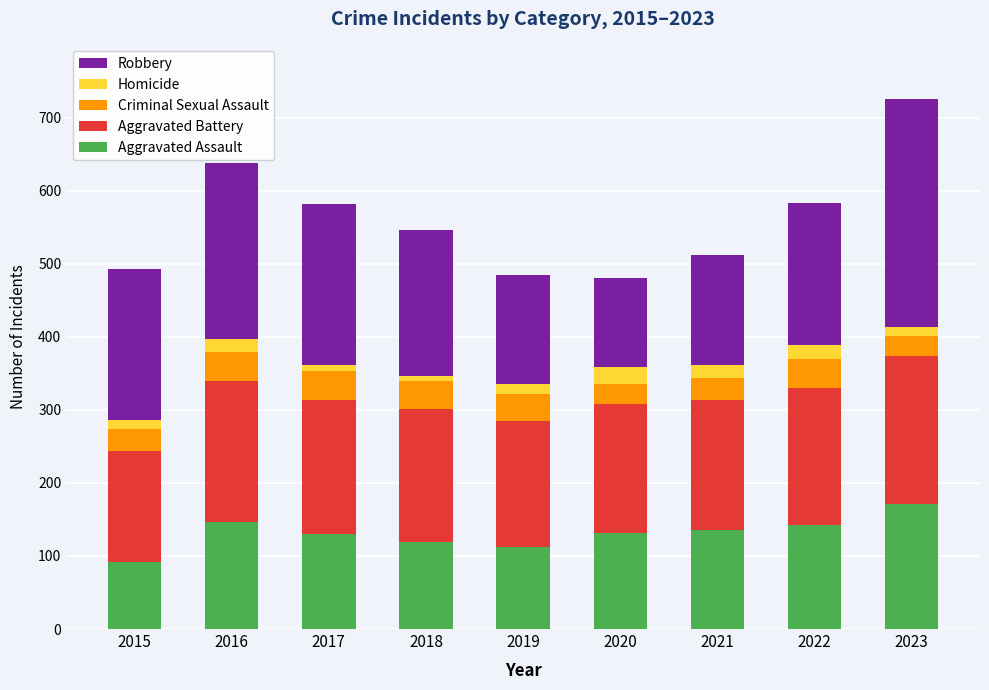

What is the maximum value for Aggravated Assault?

171